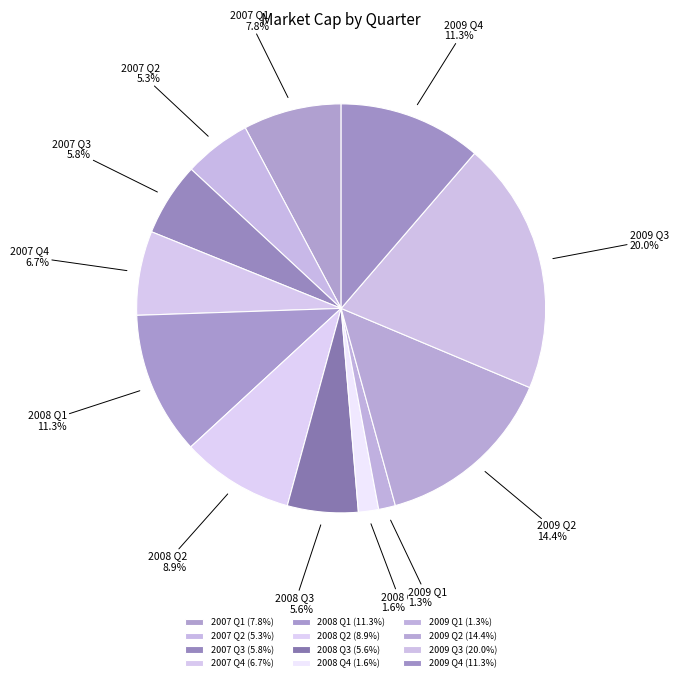

To the nearest percent, what is the difference between the largest and smallest slice percentages?

19%